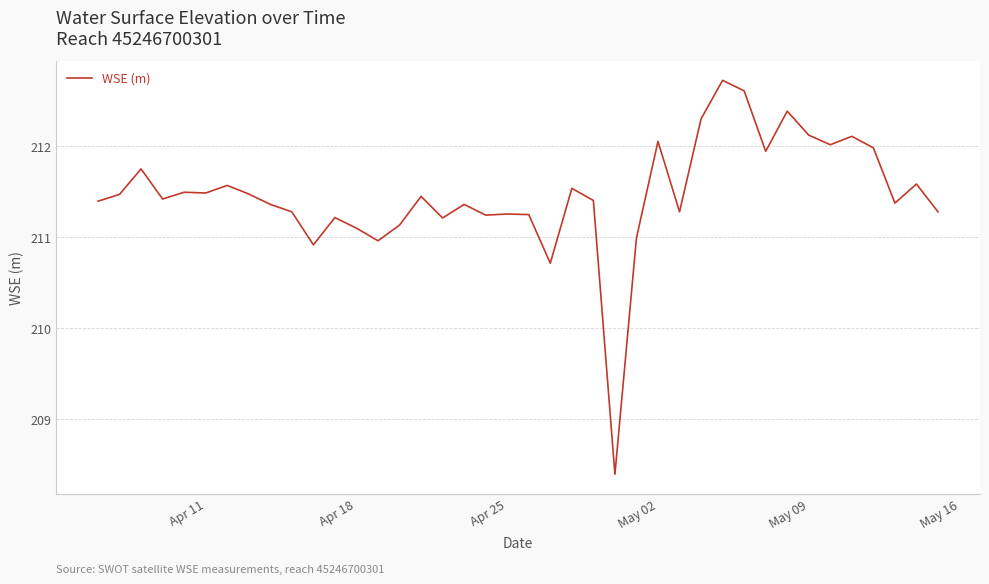

What is the maximum value shown in the chart?

212.7